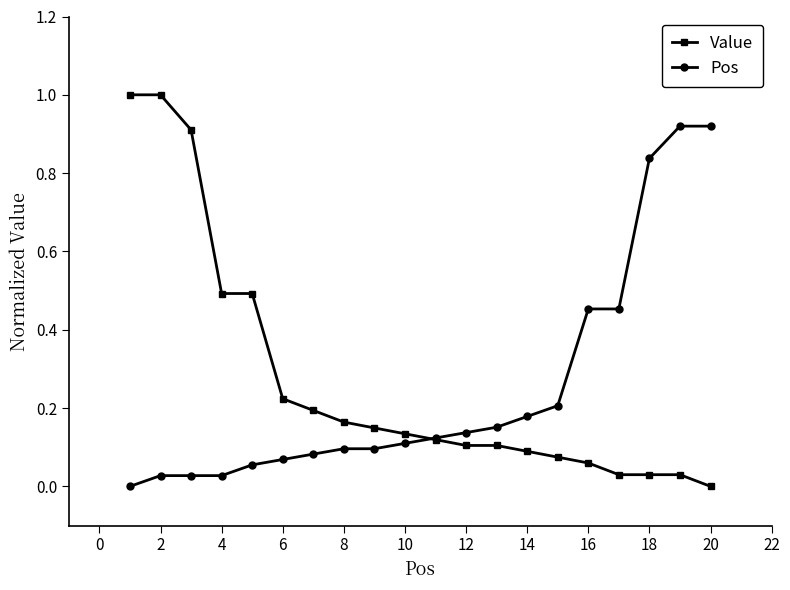

Rank the series by their maximum value, from highest to lowest.

Value, Pos